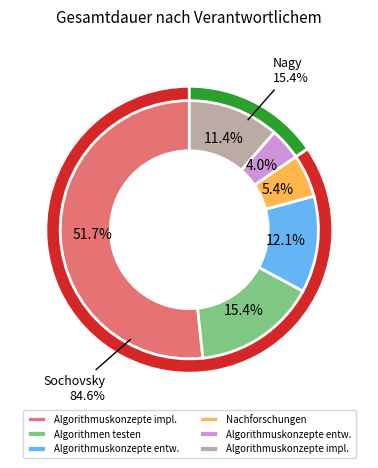

Is Sochovsky the majority of the pie?

Yes